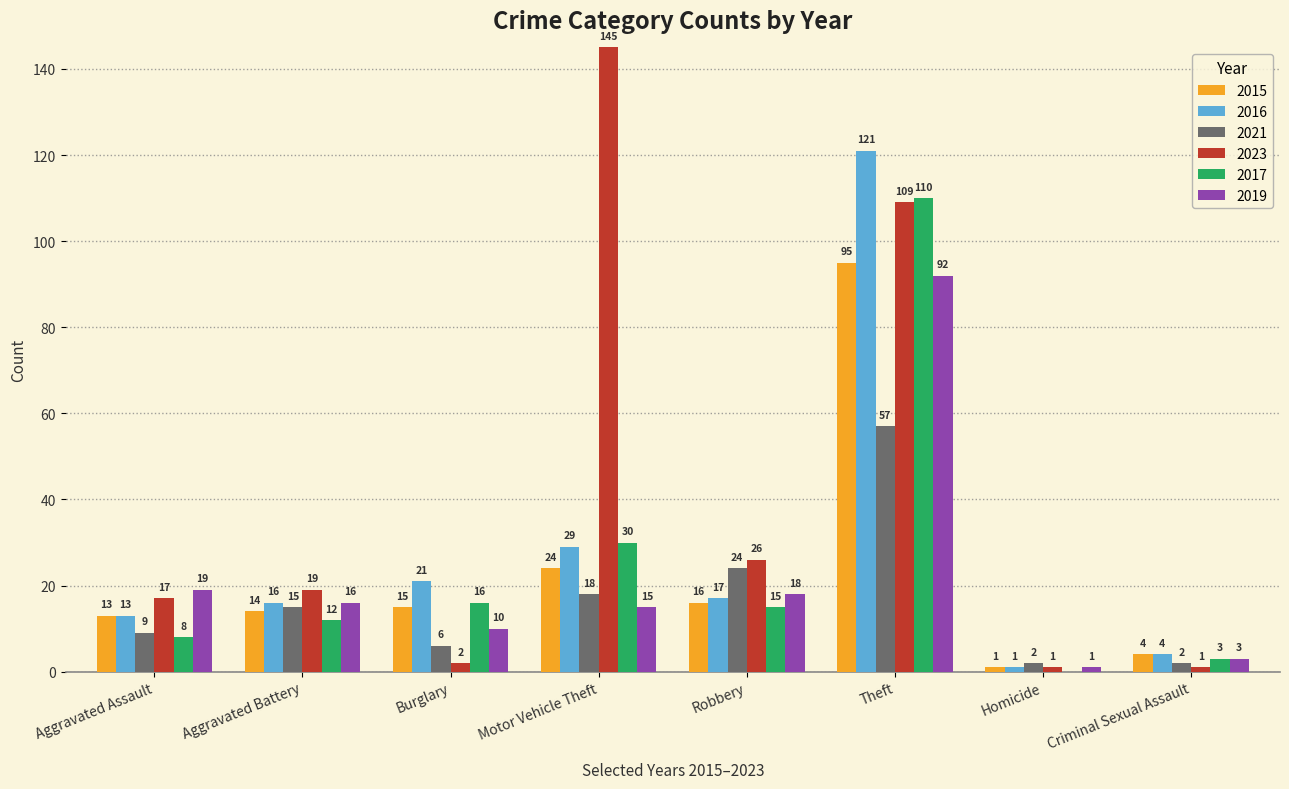

Between Burglary and Theft, which series saw the biggest shift?

2023